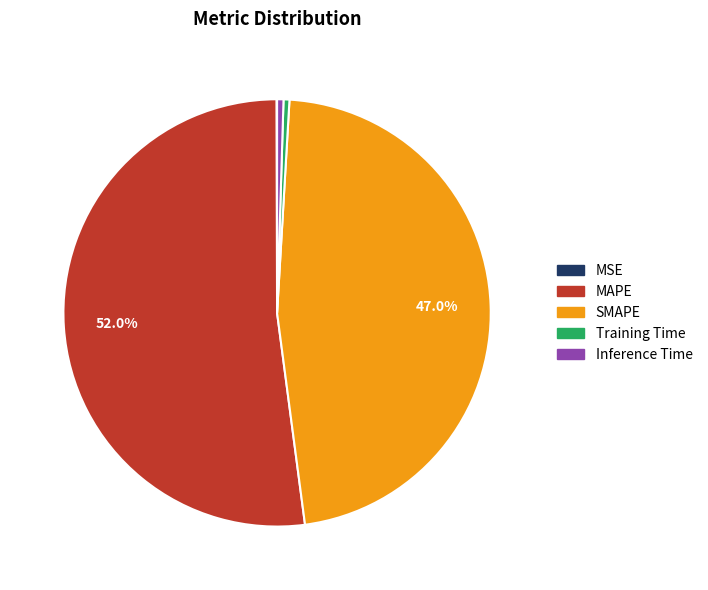

Which category has the biggest portion of the pie?

MAPE